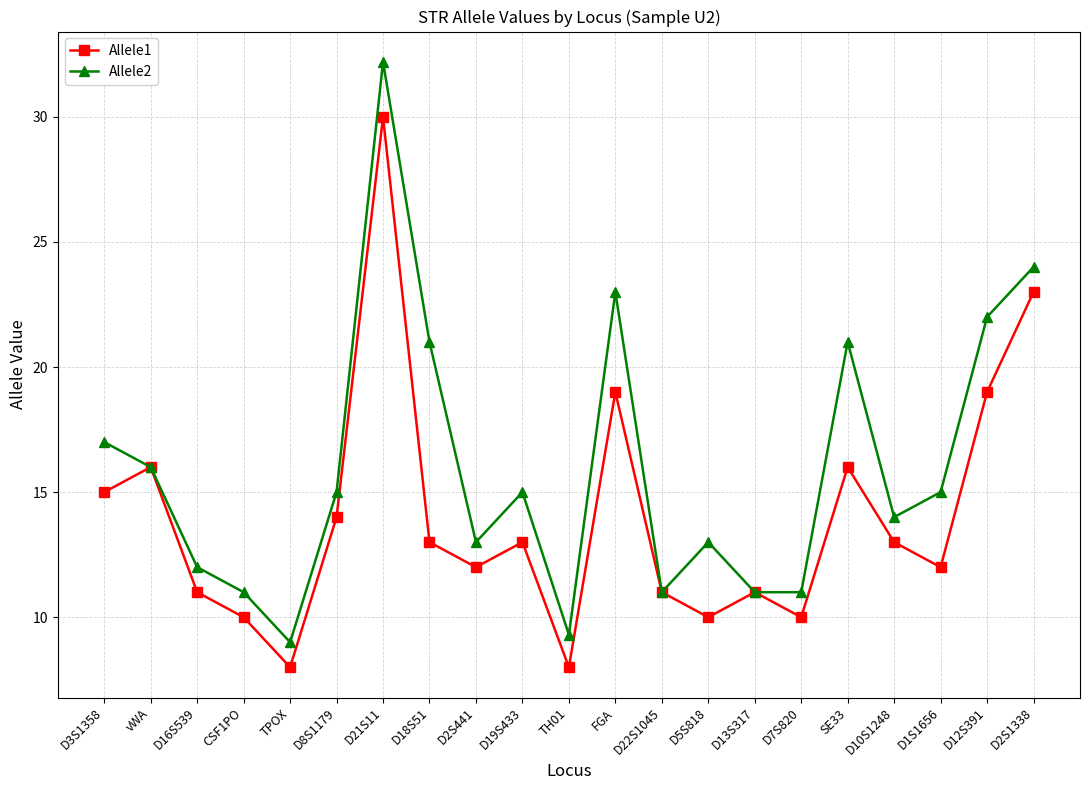

Is the value of Allele2 at D8S1179 greater than the value of Allele1 at D16S539?

Yes